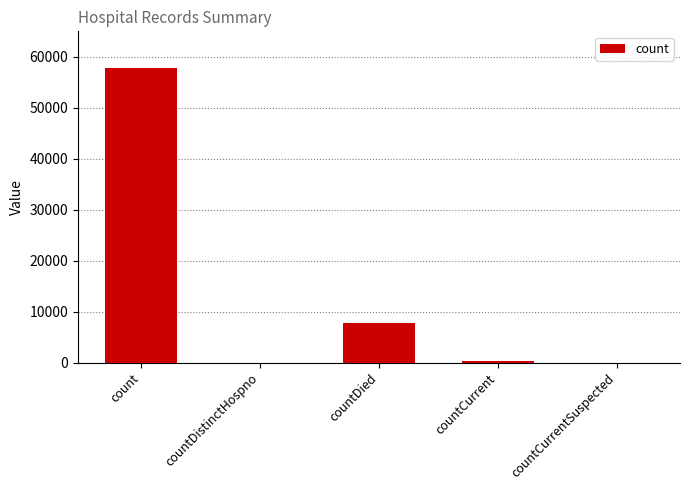

Where is the data nearest to the value 28943?

countDied